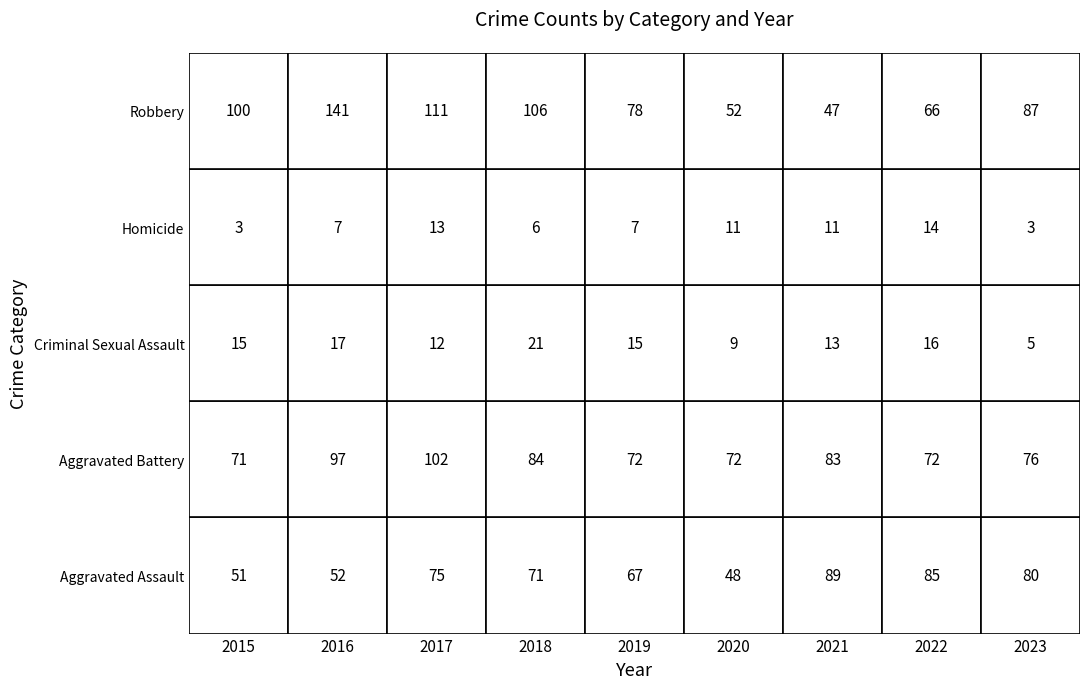

What is the maximum value for Homicide?

14